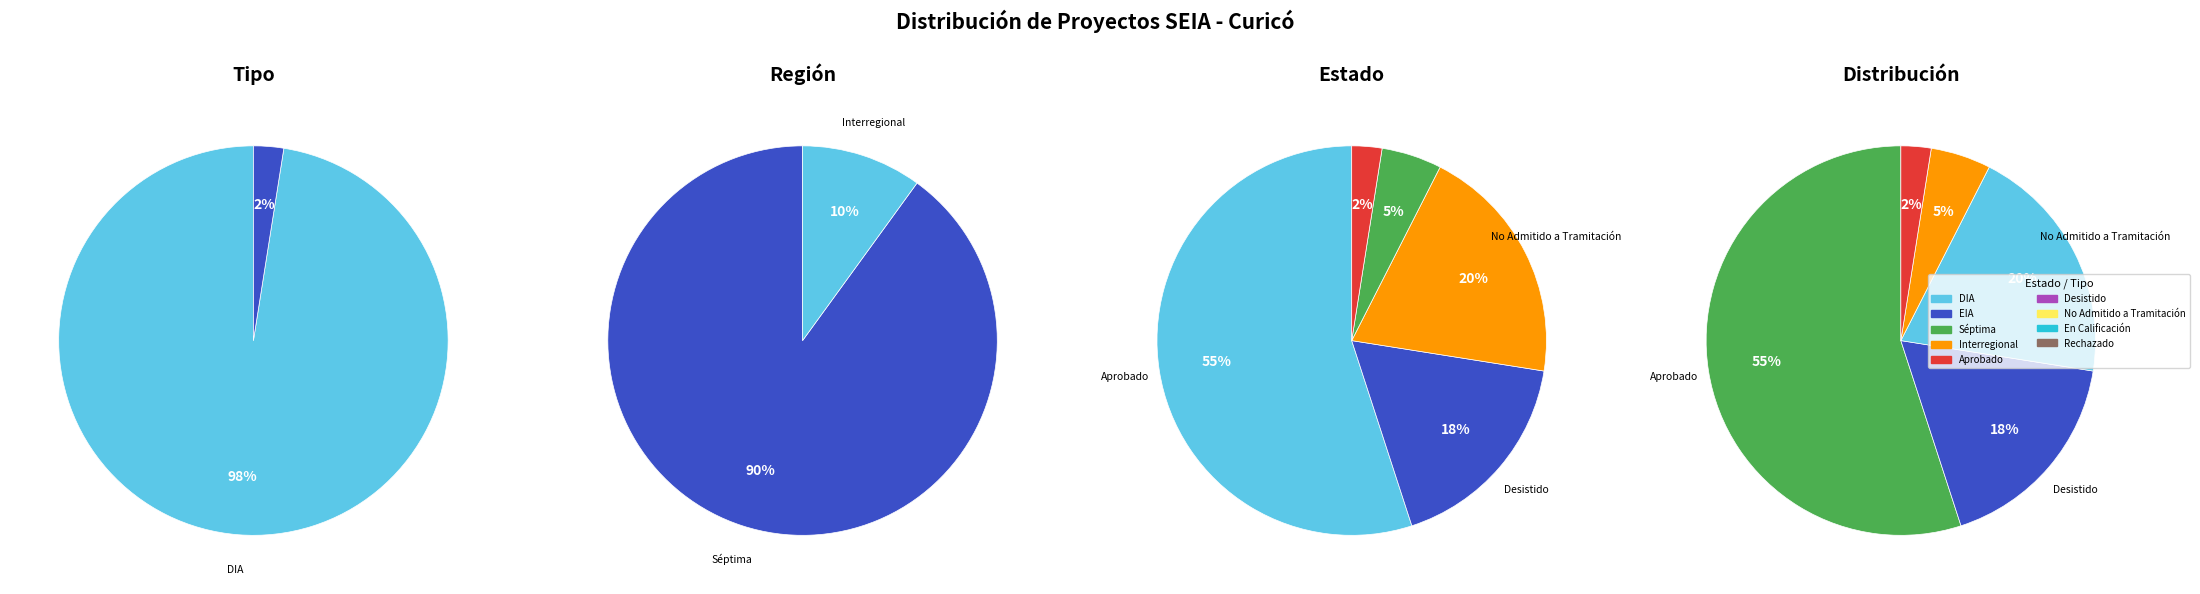

What is the majority slice?

Aprobado